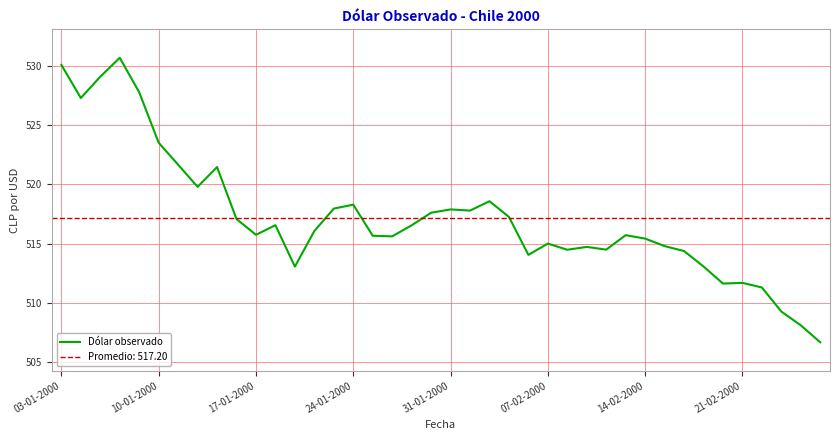

True or false: the data shows 517.8 at 21.

True